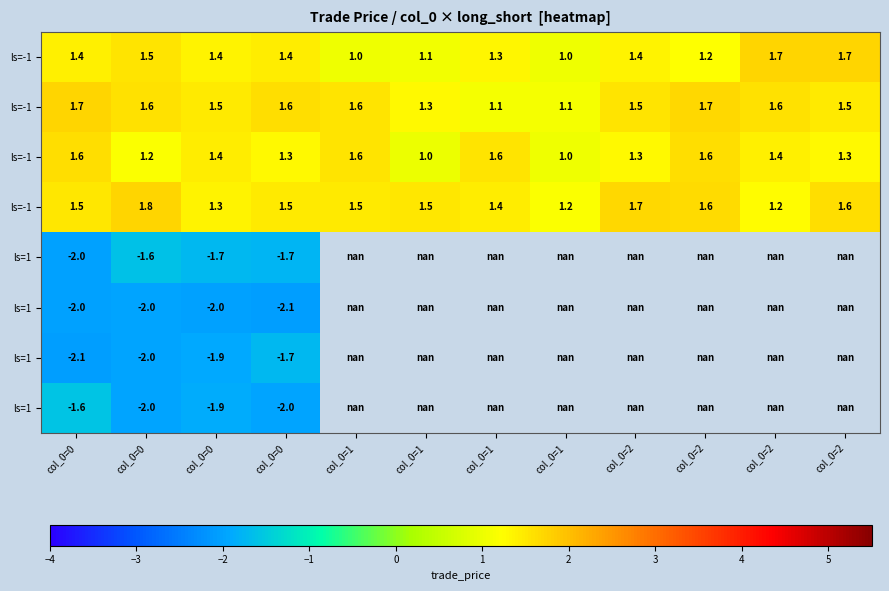

At how many categories does at least one series exceed -1?

12